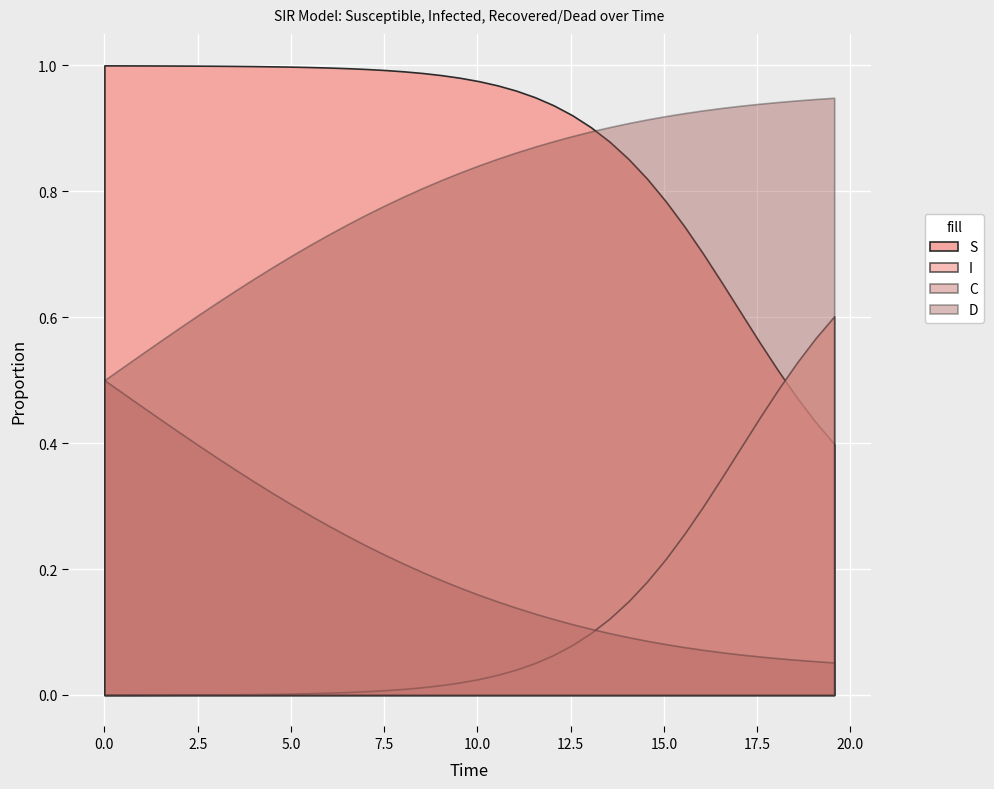

What is the difference between the maximum and minimum values in the D series?

0.4